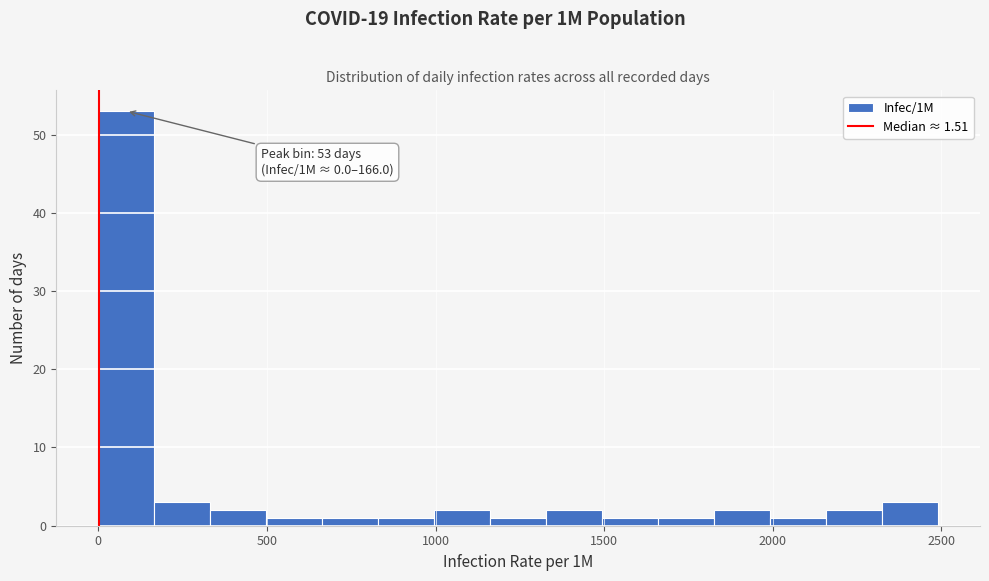

Read against the x-axis, roughly where is the centre of the tallest bar?

100